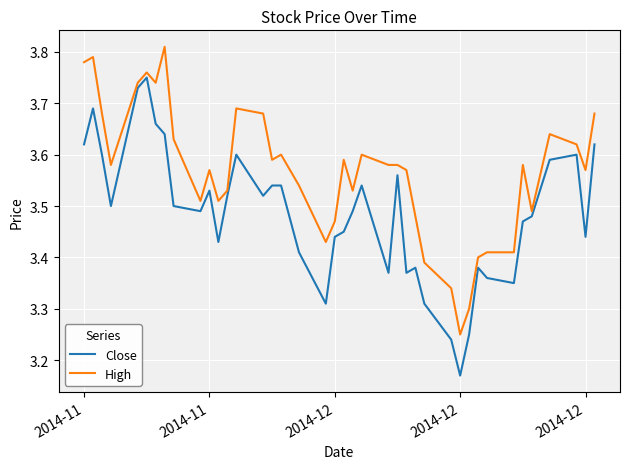

Which series has the largest total across all categories?

High